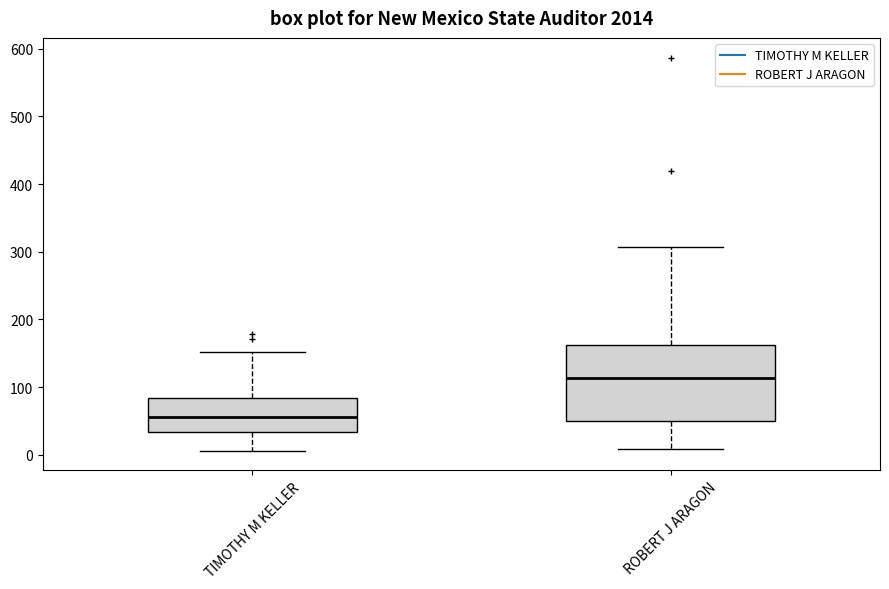

Reading left to right, transcribe this box plot: for each box, give where its median line is, the range the box spans, and where its two whiskers end, as read against the y-axis. The values are not printed on the chart, so give them approximately, as read against the axis.

TIMOTHY M KELLER: median 60, box 30 to 80, whiskers 10 to 150
ROBERT J ARAGON: median 110, box 50 to 160, whiskers 10 to 310